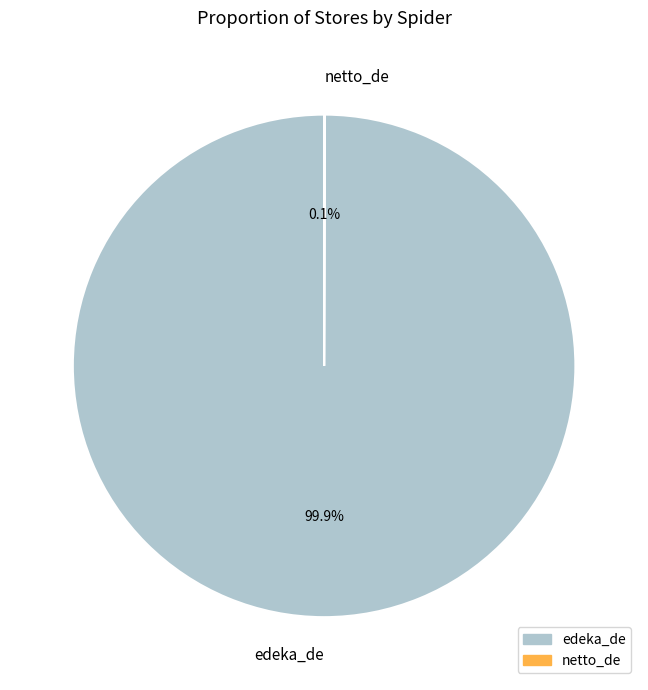

What is the largest slice in the pie chart?

edeka_de